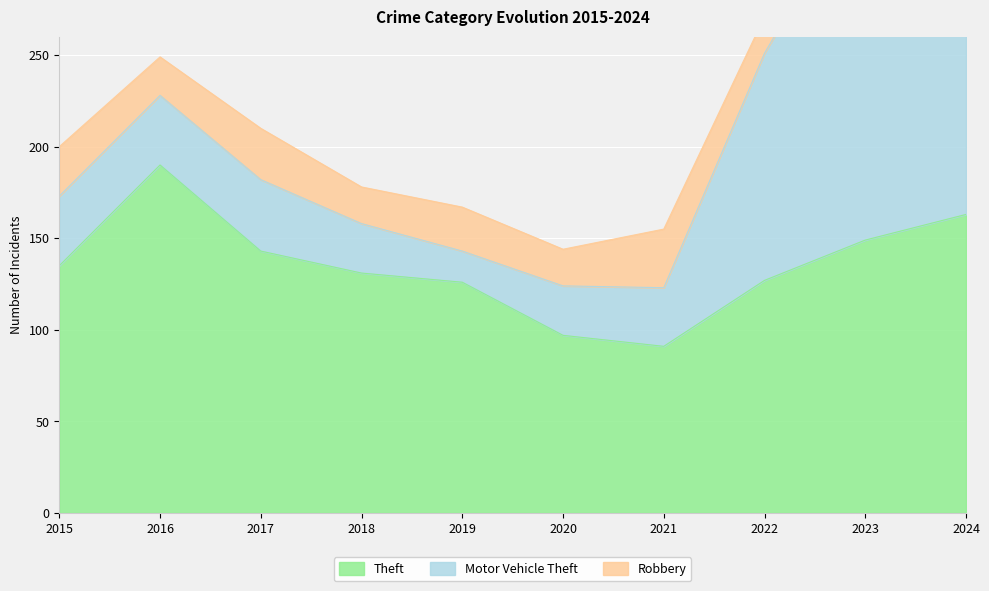

True or false: Robbery has a value of 32 at 2021.

True